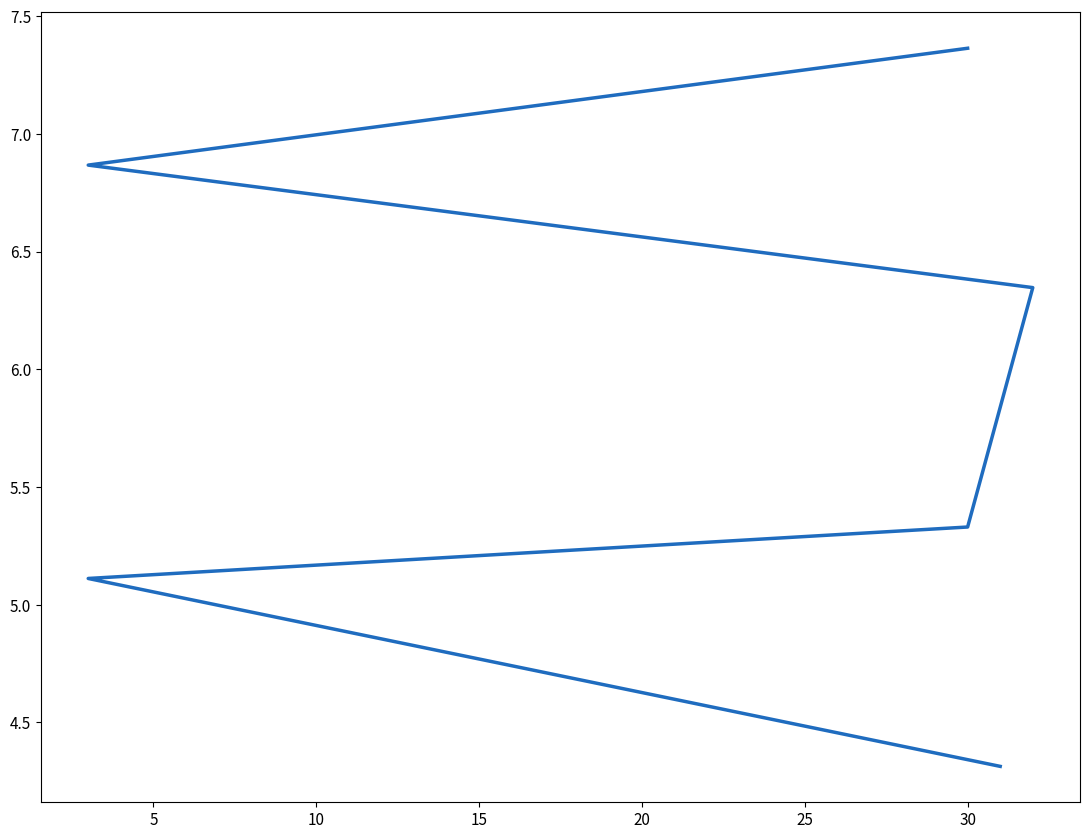

What is the change in value from 15 to 25?

+1.0